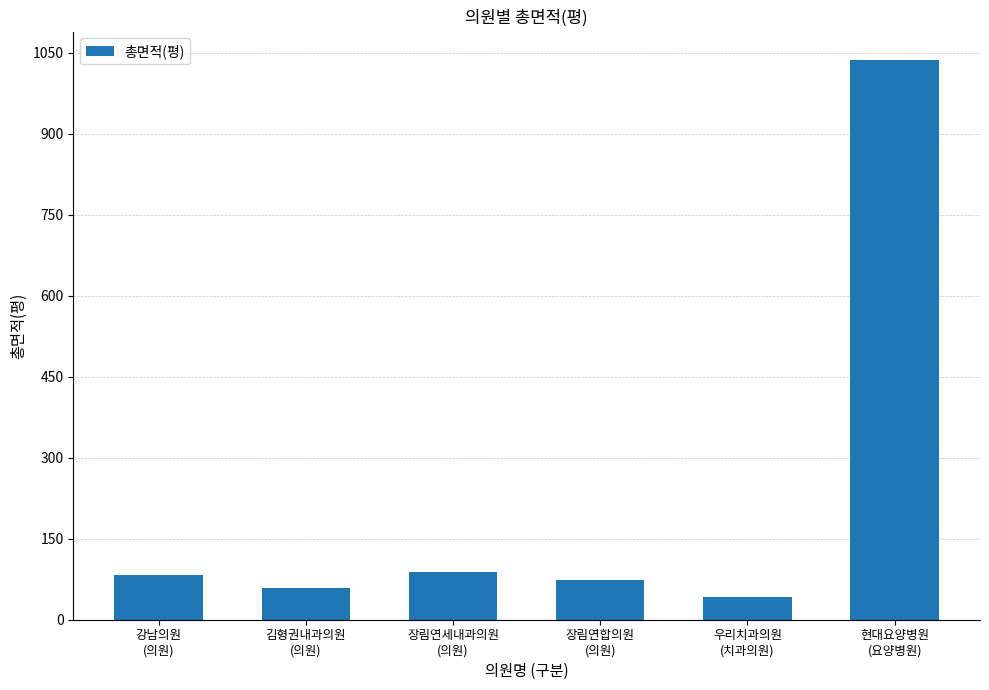

Which label corresponds to the smallest value in the chart?

우리치과의원
(치과의원)